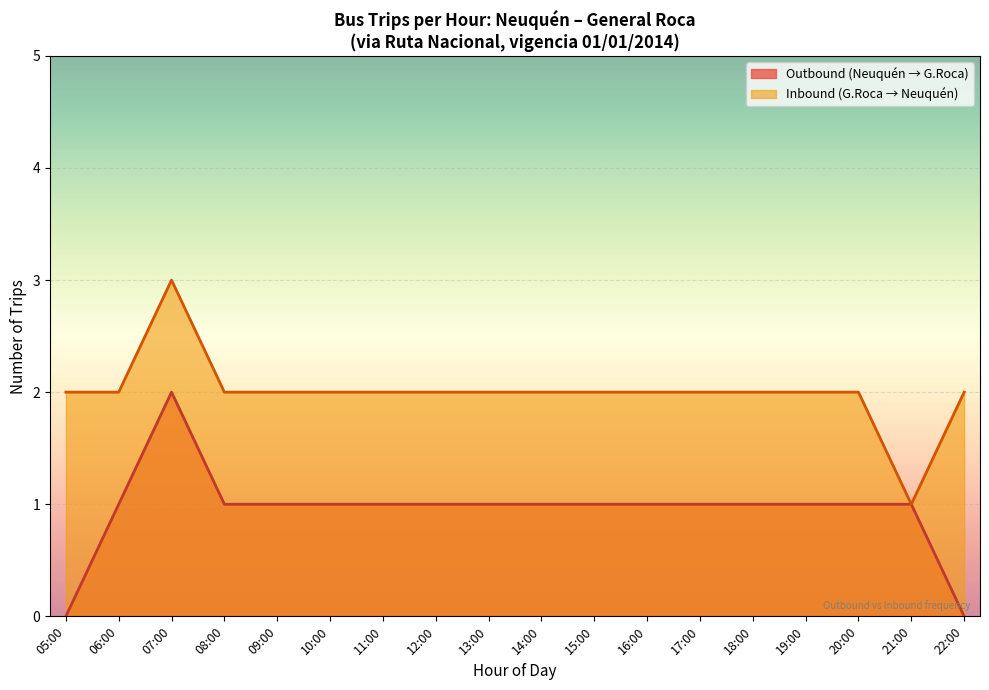

Is it true that Inbound (Tur) equals 56 at 11:00?

False